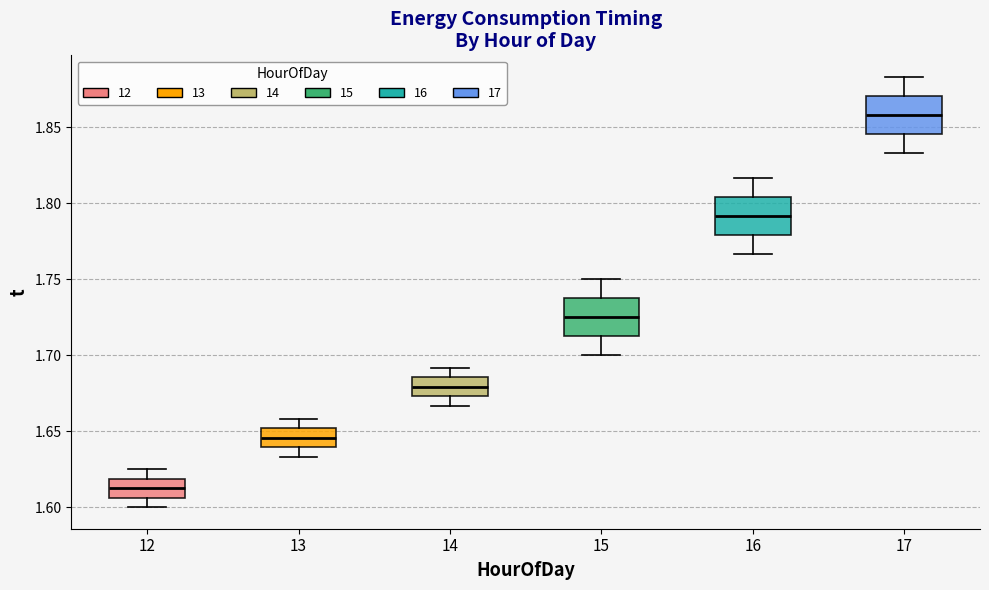

Which box's median line is the lowest?

12